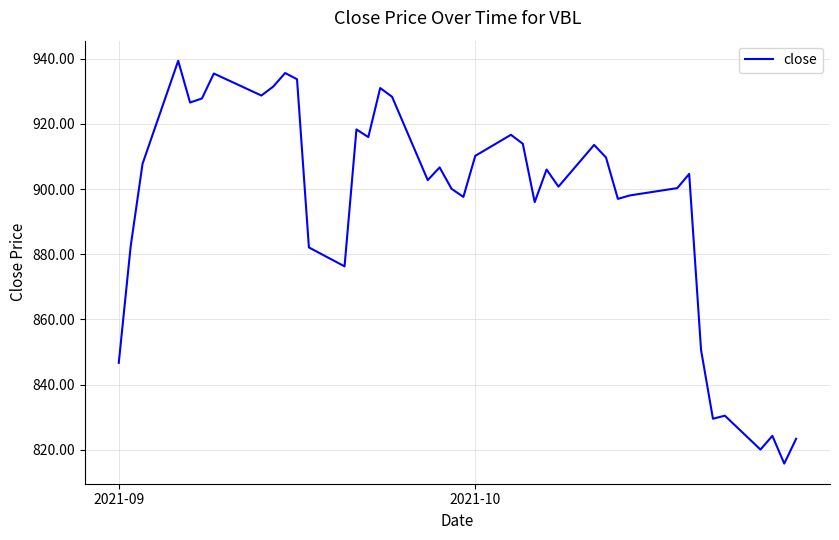

Does the chart display data point markers on the line(s)?

No